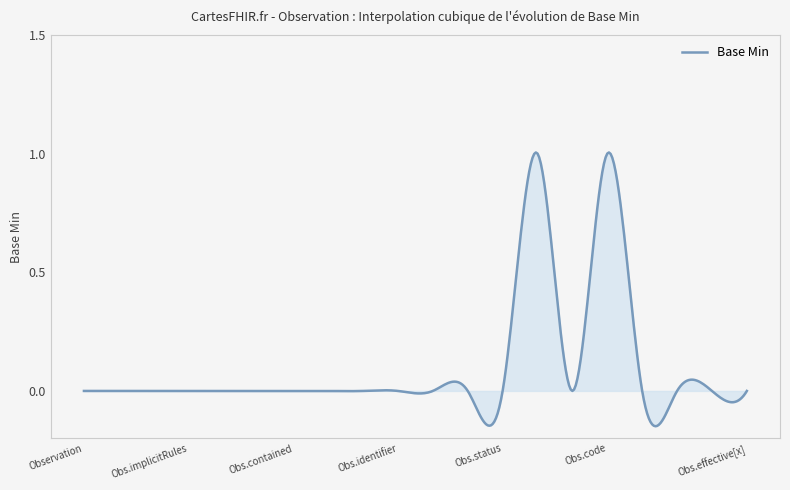

What is the difference between the maximum and minimum values?

1.2